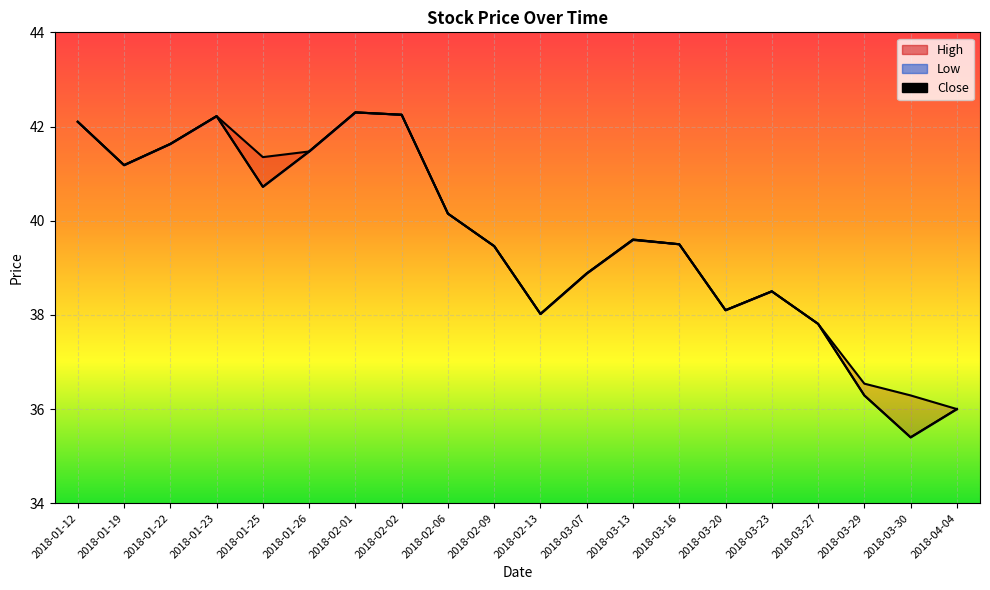

True or false: Low has more than 1 interior local peaks.

True